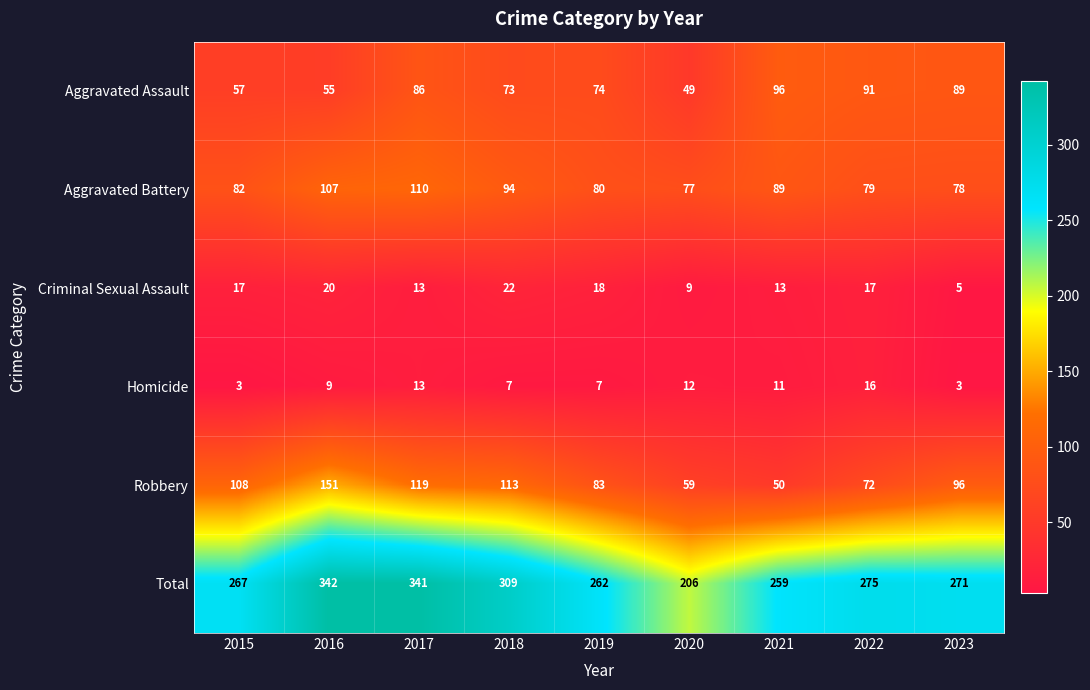

Which series has the largest total across all categories?

Total